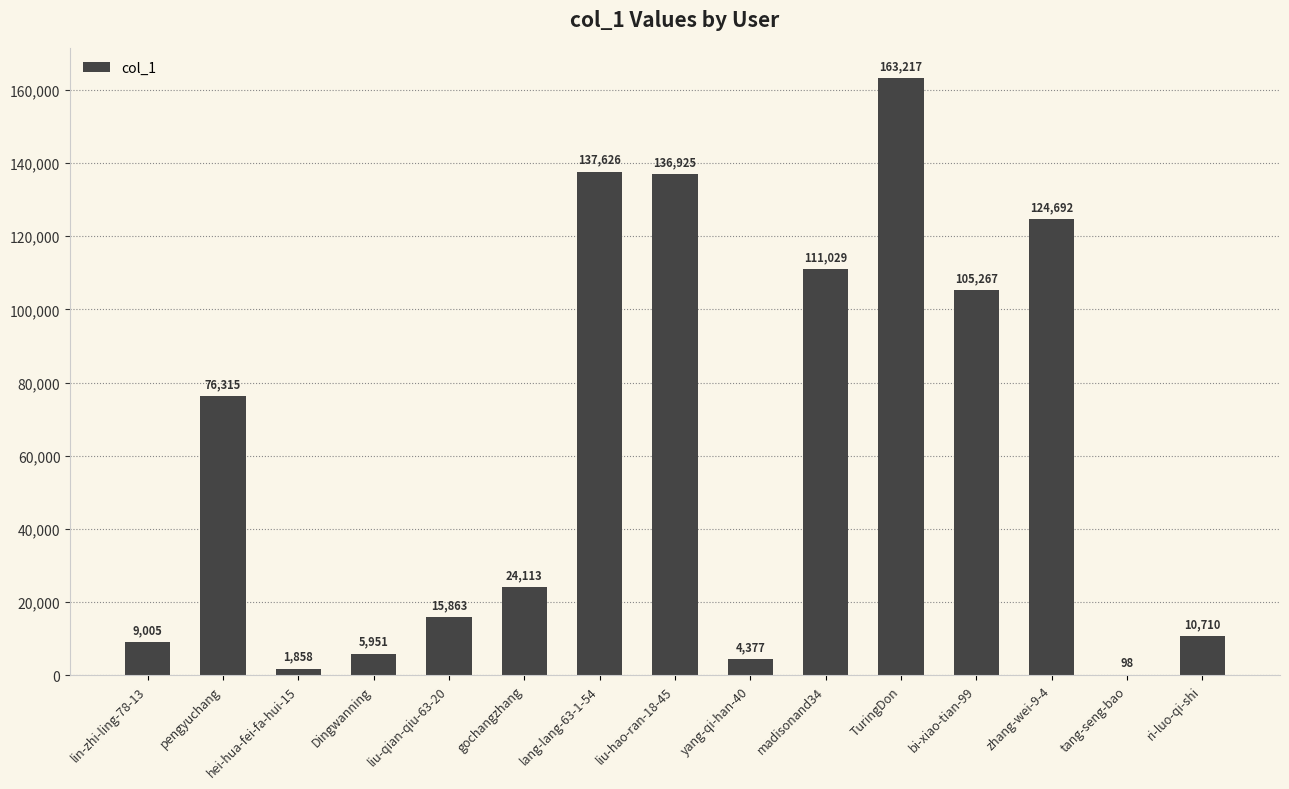

The chart shows a value of 124692 at zhang-wei-9-4. True or false?

True